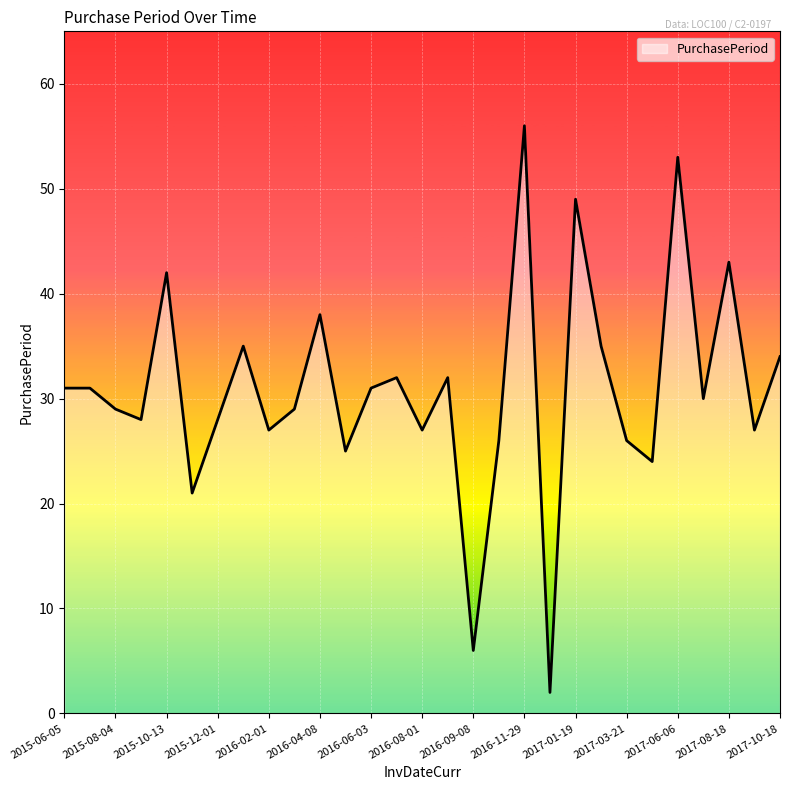

How many lines are shown in the chart?

1